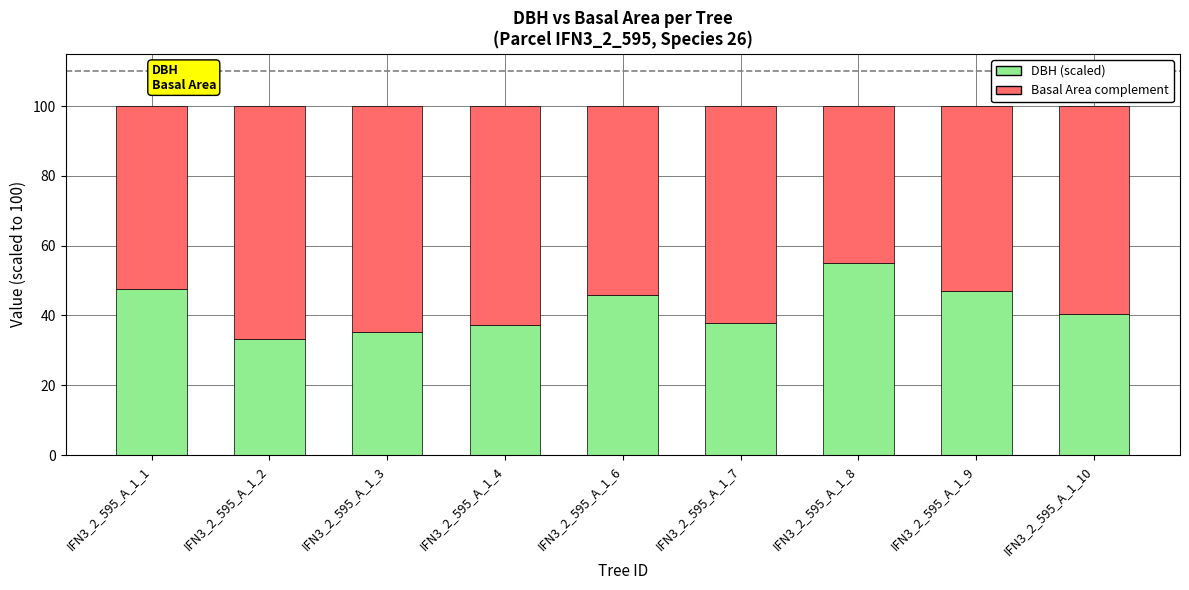

What is the total value across all series at IFN3_2_595_A_1_3?

100.0